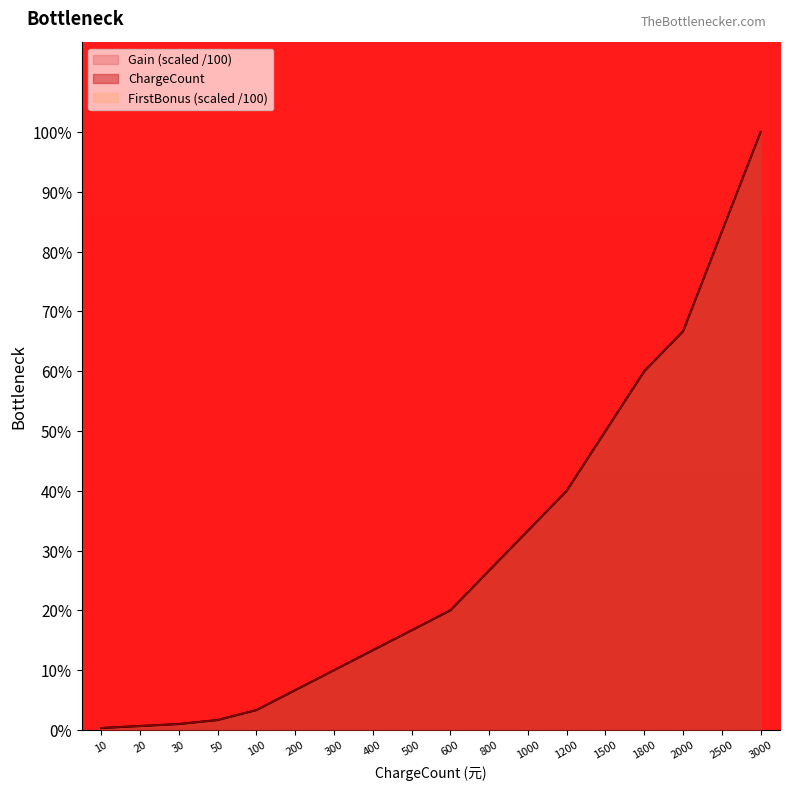

Does the chart display data point markers on the line(s)?

No